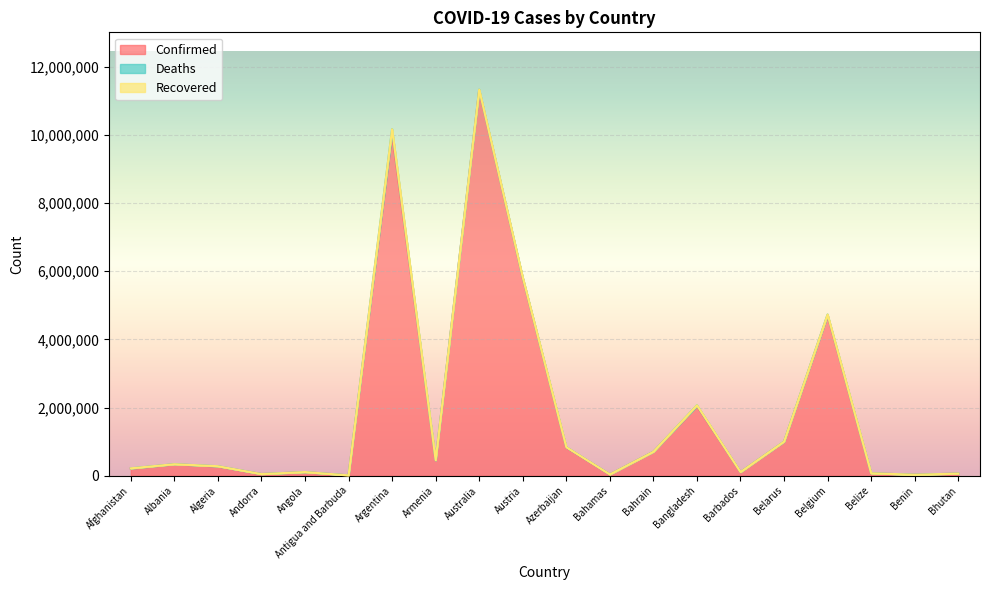

At how many categories does at least one series exceed 7880501?

2